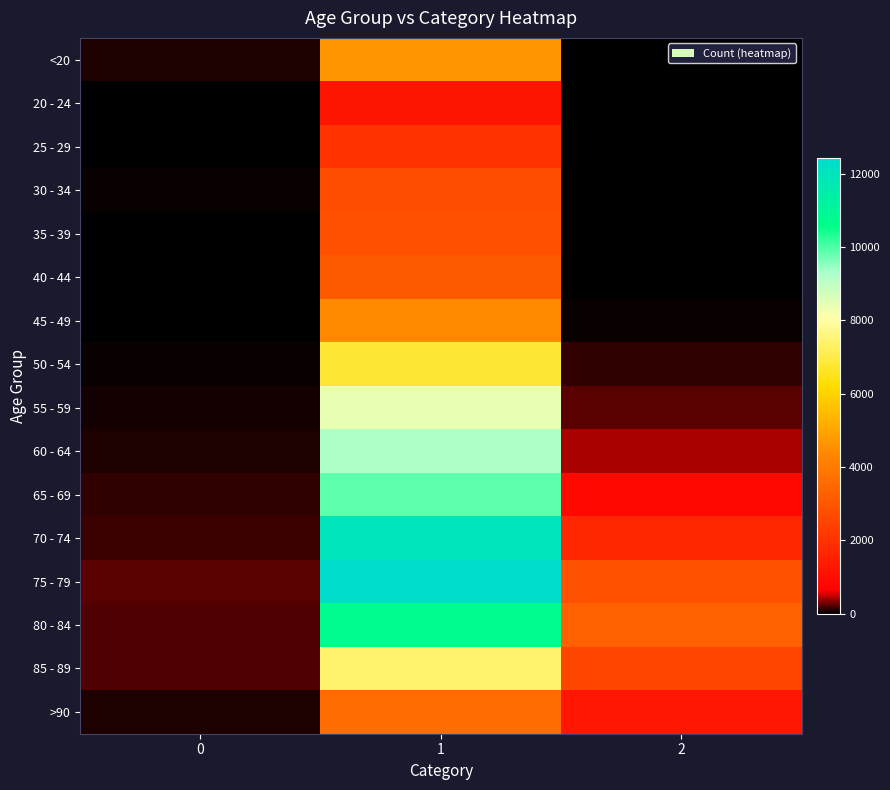

Reading left to right, transcribe all the data shown in this chart.

<20: 0=77	1=4641	2=18
20 - 24: 0=5	1=1191	2=4
25 - 29: 0=14	1=2038	2=3
30 - 34: 0=27	1=2765	2=17
35 - 39: 0=17	1=2814	2=18
40 - 44: 0=20	1=3078	2=24
45 - 49: 0=23	1=4396	2=47
50 - 54: 0=39	1=6803	2=126
55 - 59: 0=59	1=8400	2=227
60 - 64: 0=84	1=9236	2=426
65 - 69: 0=137	1=9883	2=850
70 - 74: 0=153	1=12018	2=1690
75 - 79: 0=220	1=12434	2=2848
80 - 84: 0=209	1=10764	2=3273
85 - 89: 0=206	1=7417	2=2548
>90: 0=93	1=3604	2=1224